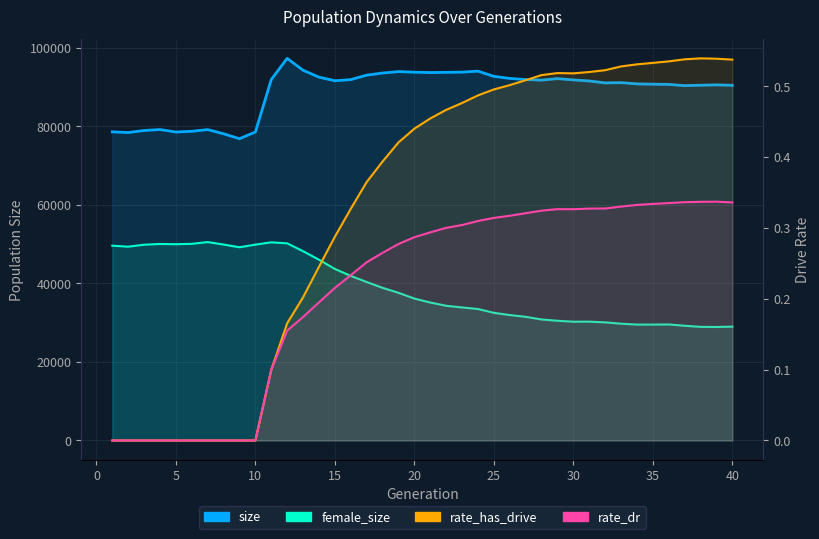

What is the value of the size point at the 38th from the left?

90509.0